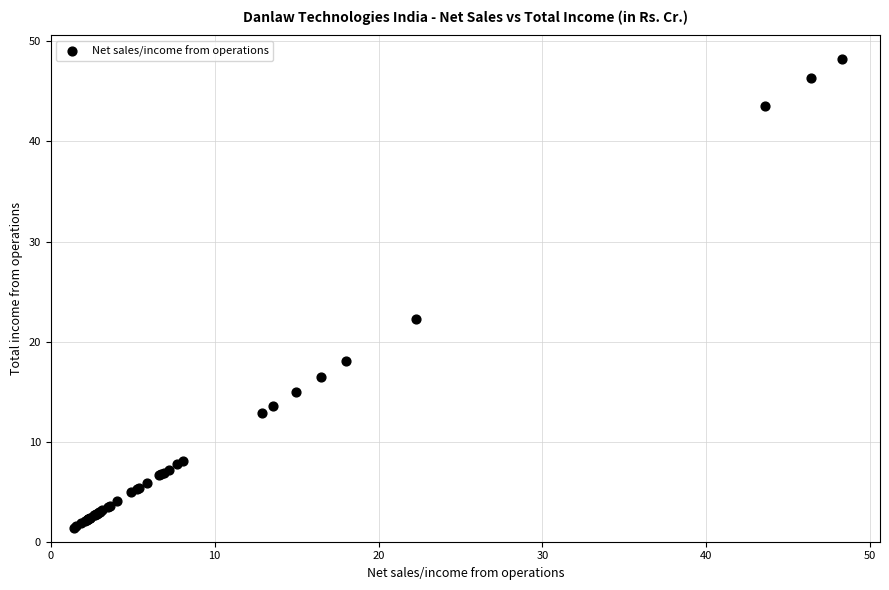

What Y value in the scatter plot is closest to 24?

22.3